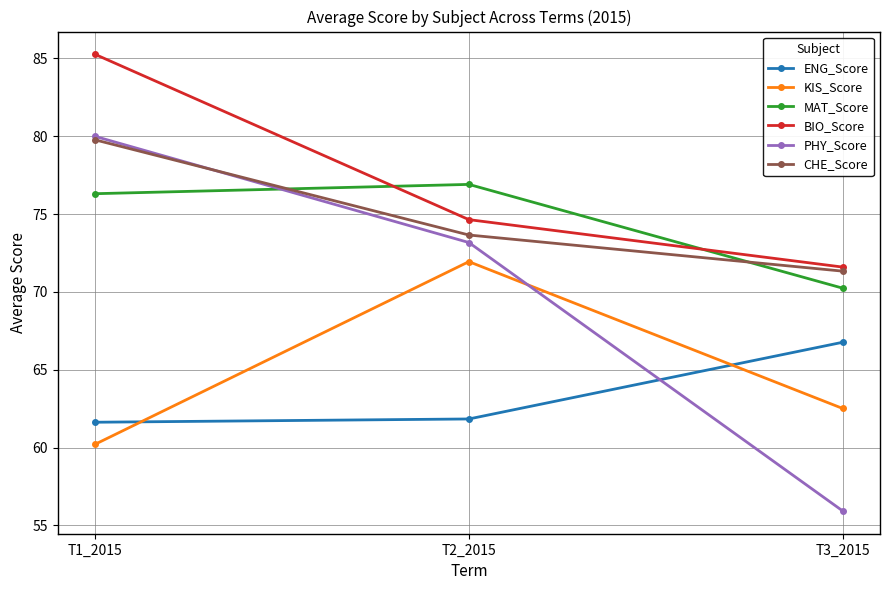

Reading left to right, transcribe all the data shown in this chart.

ENG_Score: T1_2015=61.6	T2_2015=61.8	T3_2015=66.8
KIS_Score: T1_2015=60.2	T2_2015=71.9	T3_2015=62.5
MAT_Score: T1_2015=76.3	T2_2015=76.9	T3_2015=70.2
BIO_Score: T1_2015=85.3	T2_2015=74.6	T3_2015=71.6
PHY_Score: T1_2015=80.0	T2_2015=73.2	T3_2015=55.9
CHE_Score: T1_2015=79.8	T2_2015=73.7	T3_2015=71.3